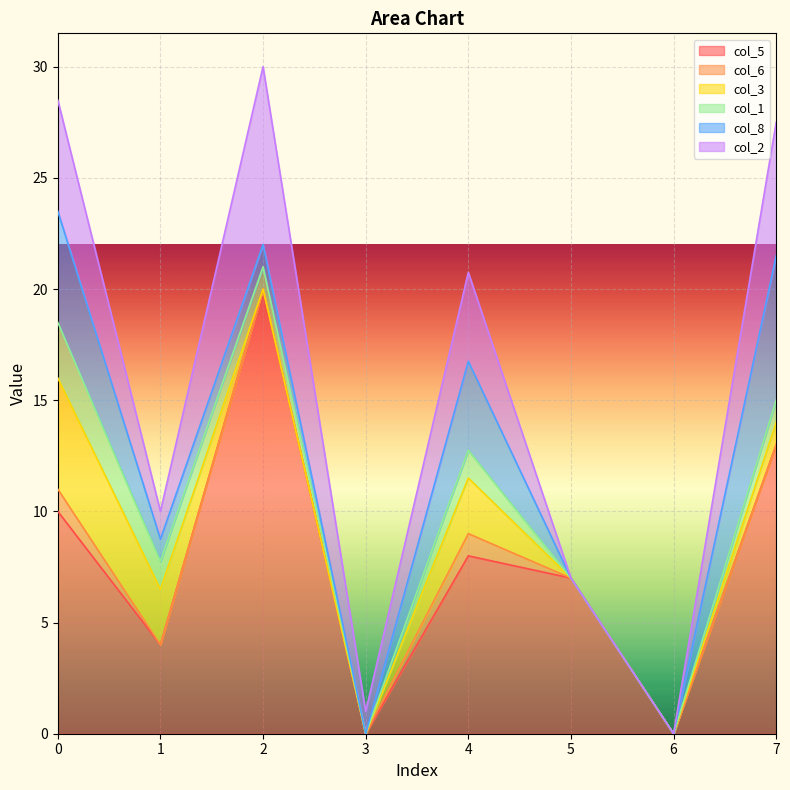

What is the highest value of the col_5 series?

20.0